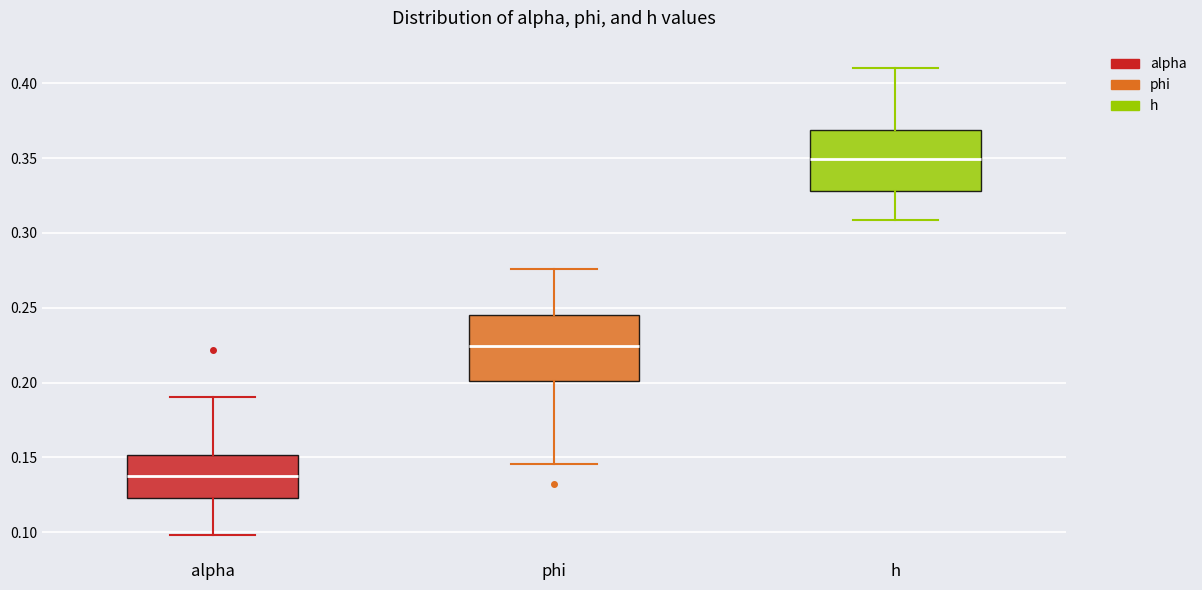

Where does the upper whisker of the box for phi end on the y-axis? The values are not printed on the chart, so give them approximately, as read against the axis.

0.275